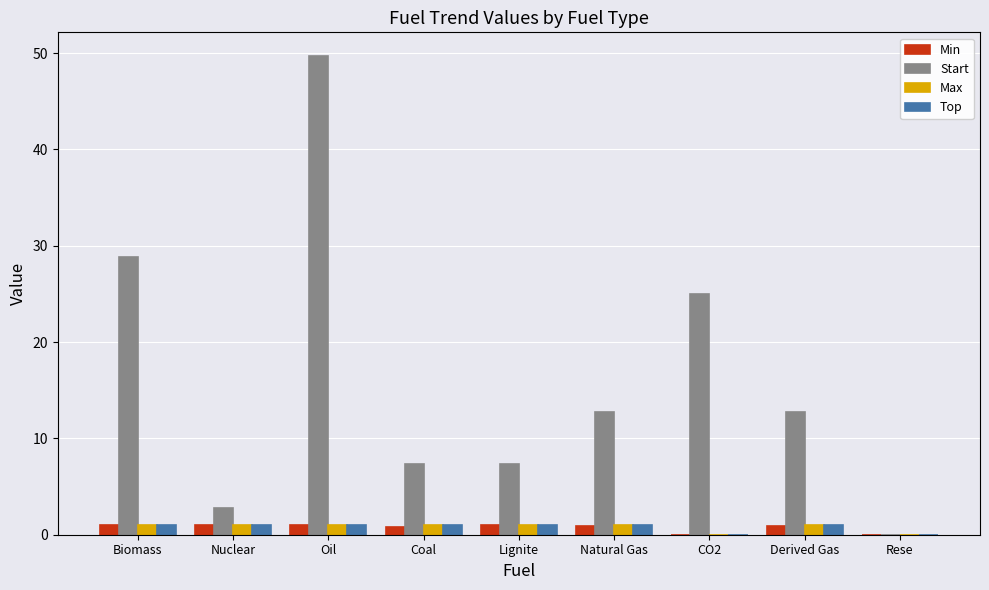

True or false: Min has a value of 0.0 at Rese.

True